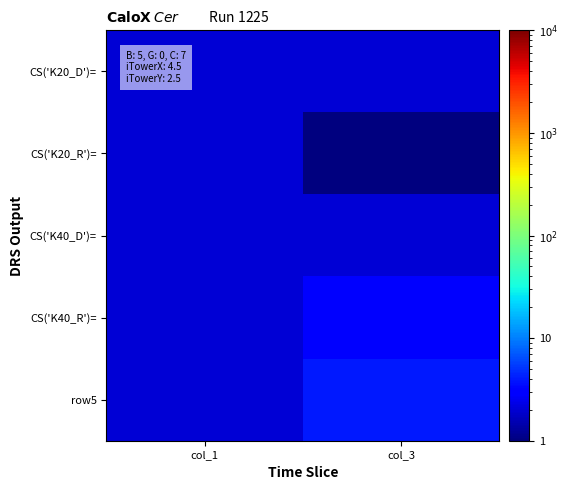

Which has a higher value, col_3 or col_1?

col_3